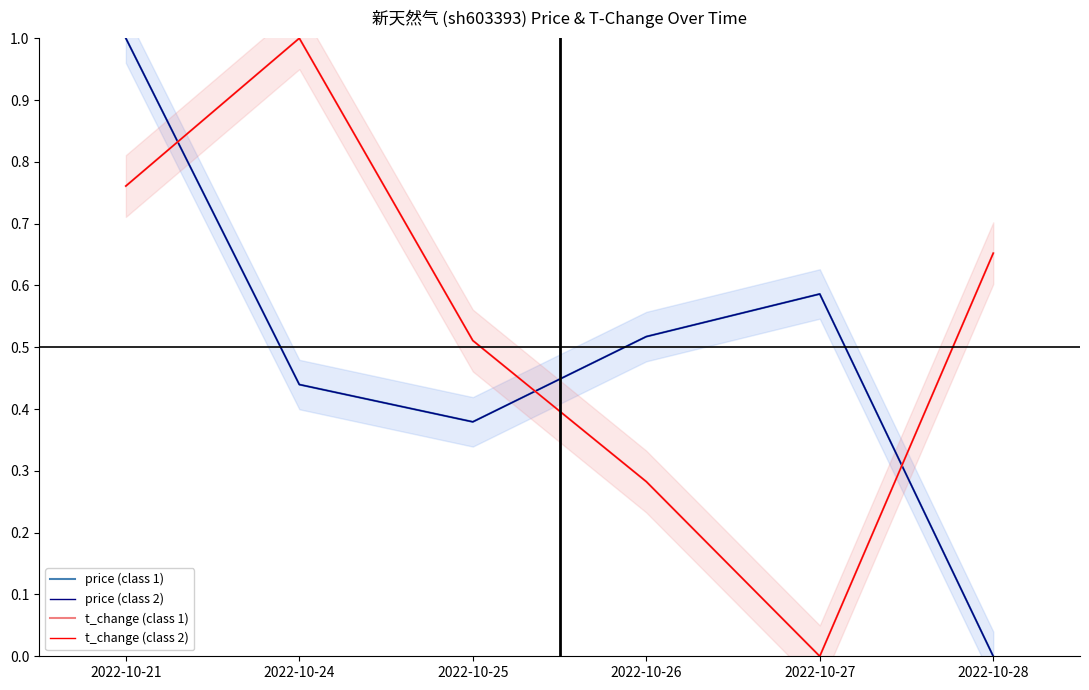

Rank the series at 2022-10-25 from lowest to highest value.

price (class 1), price (class 2), t_change (class 1), t_change (class 2)